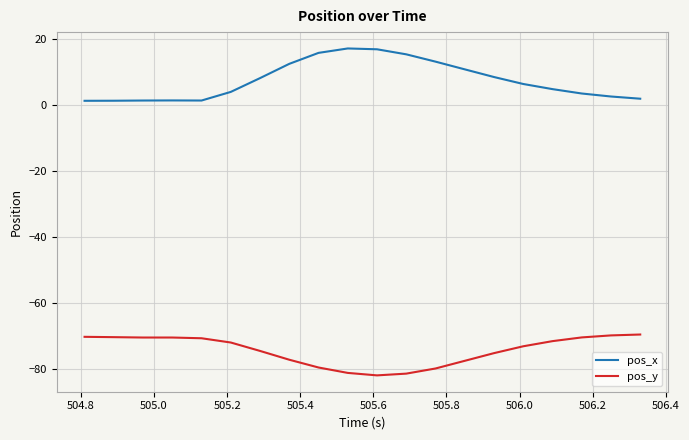

True or false: pos_x and pos_y intersect in this chart.

False